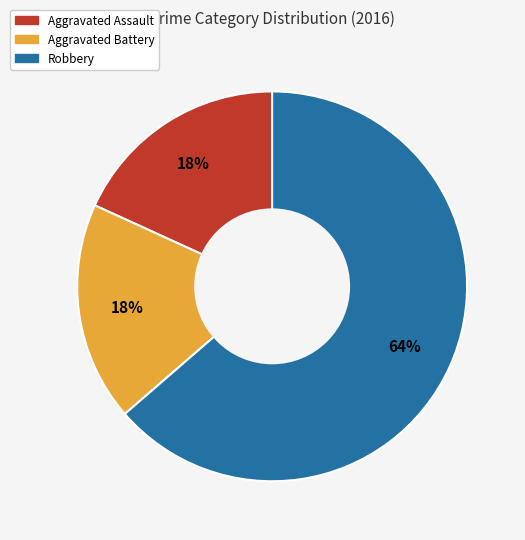

Is it true that Aggravated Assault is 18% of the pie?

True